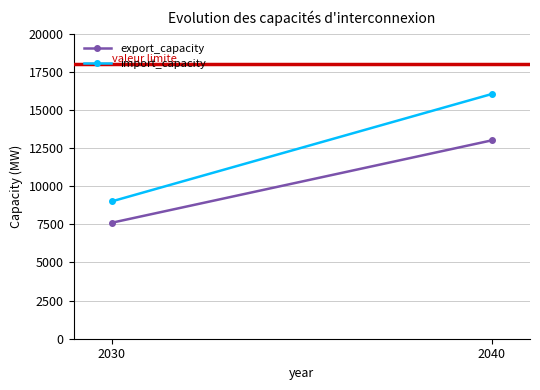

Is this an area chart (filled region under the line)?

No